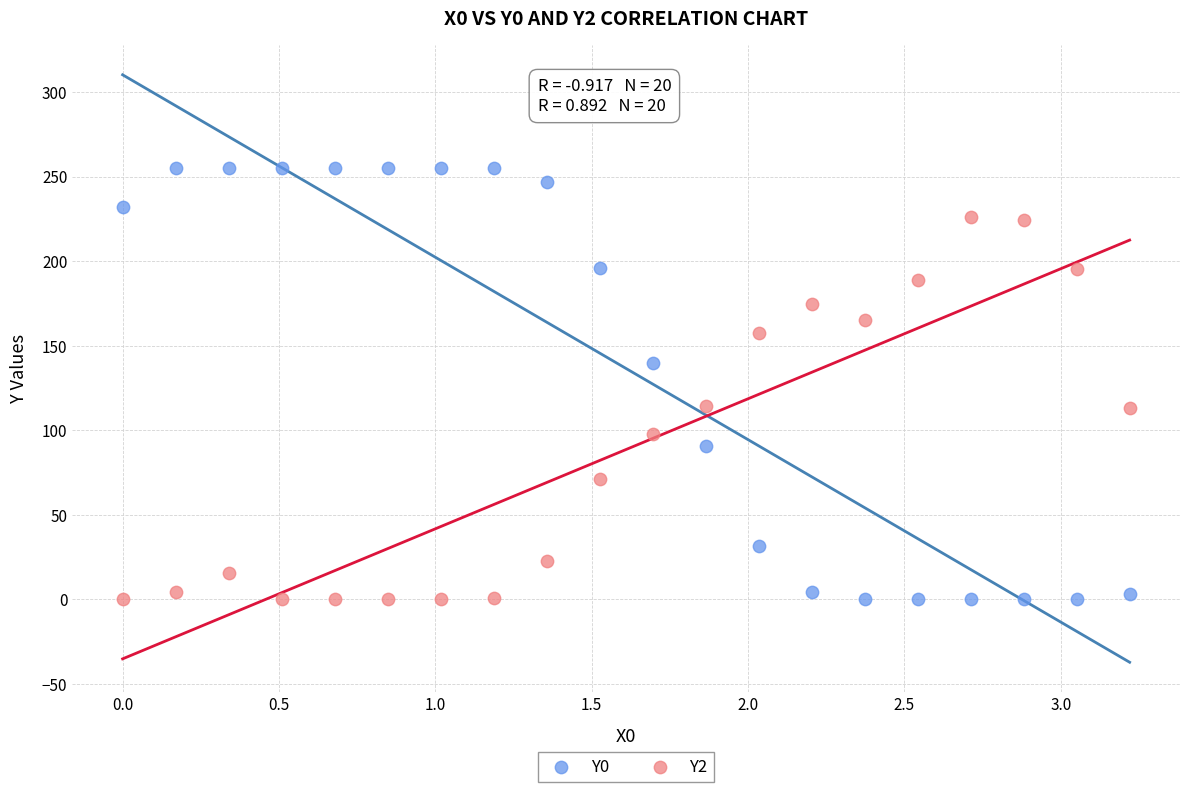

Which series contains the highest Y value?

Y0